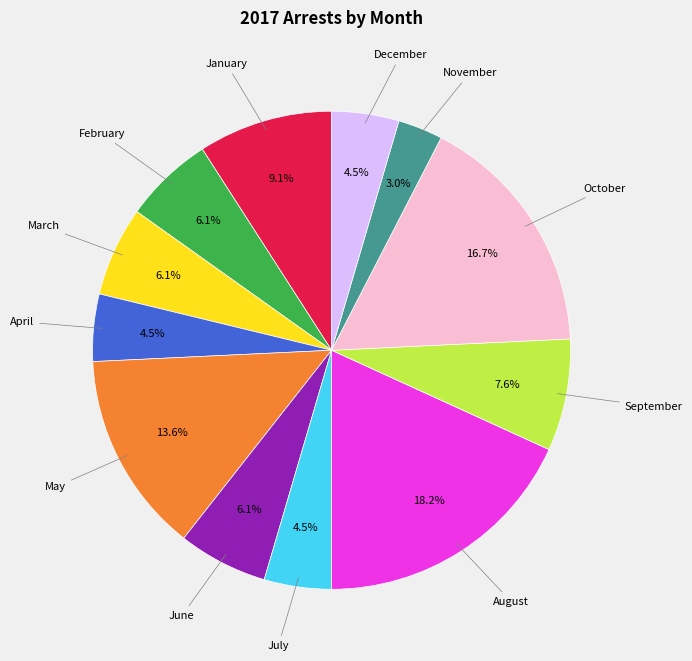

Does any single category account for the majority?

No